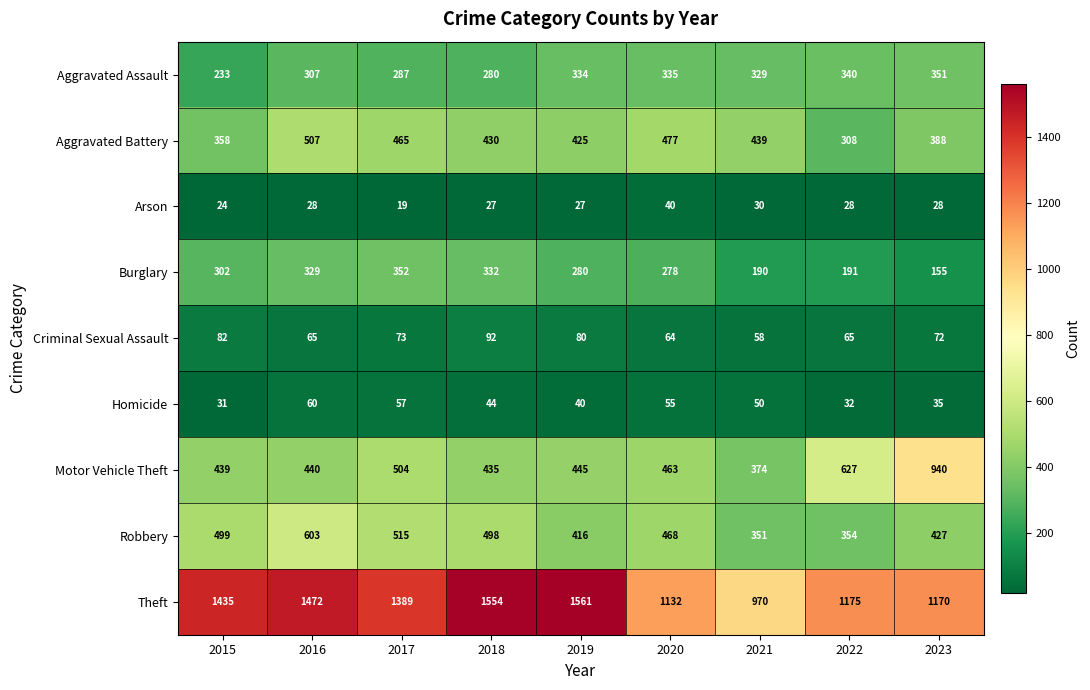

What is the difference between the maximum and second lowest values in the Arson series?

16